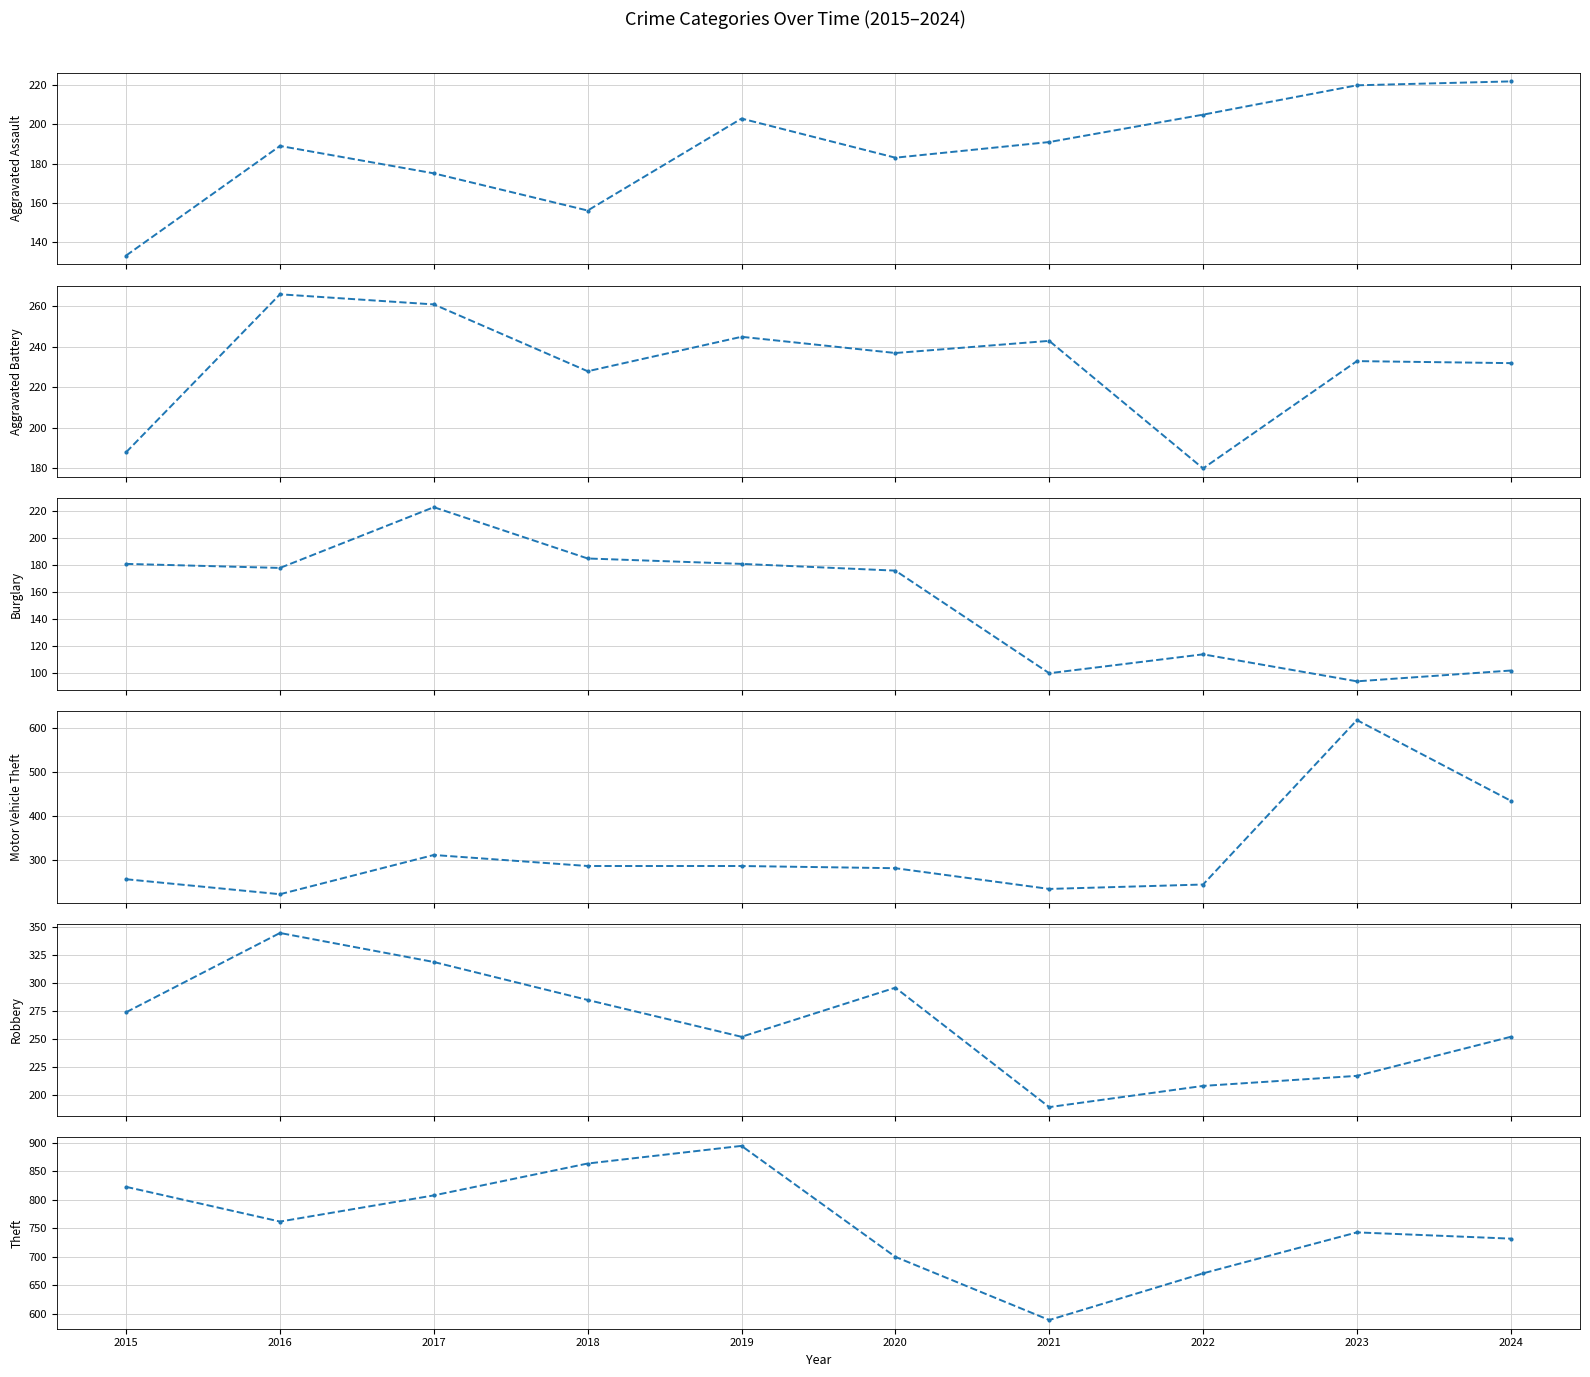

Reading left to right, transcribe all the data shown in this chart.

Aggravated Assault: 133	189	175	156	203	183	191	205	220	222
Aggravated Battery: 188	266	261	228	245	237	243	180	233	232
Burglary: 181	178	223	185	181	176	100	114	94	102
Motor Vehicle Theft: 256	222	311	286	286	281	234	244	617	434
Robbery: 274	345	319	285	252	296	189	208	217	252
Theft: 823	762	808	864	895	700	589	671	743	732